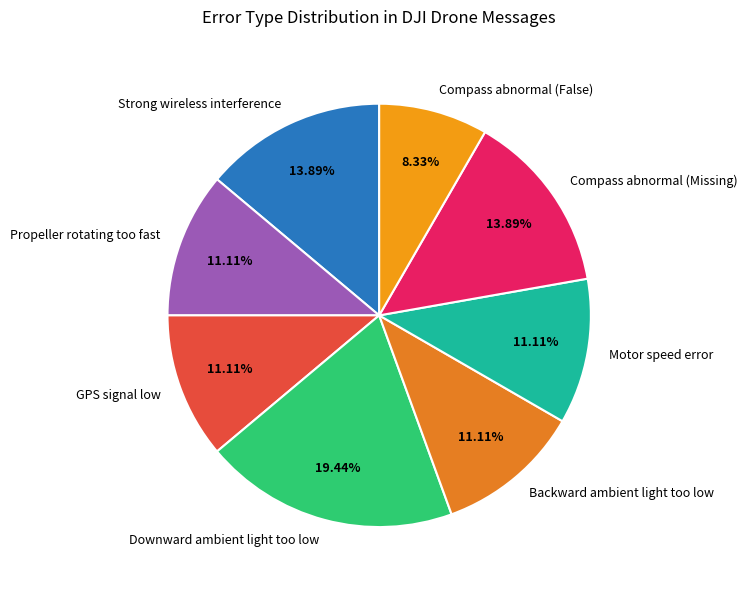

Is there a majority slice in this chart?

No